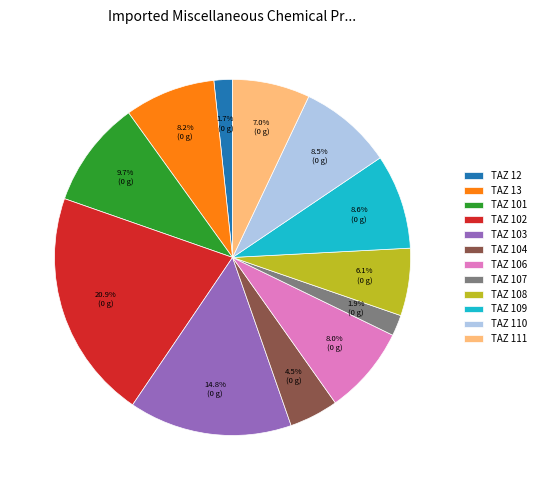

To the nearest percent, what portion does TAZ 103 represent?

15%